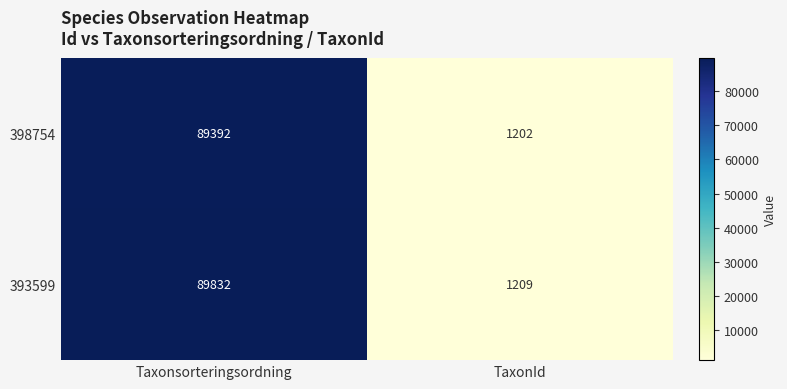

Which category has the lowest value across all series?

TaxonId